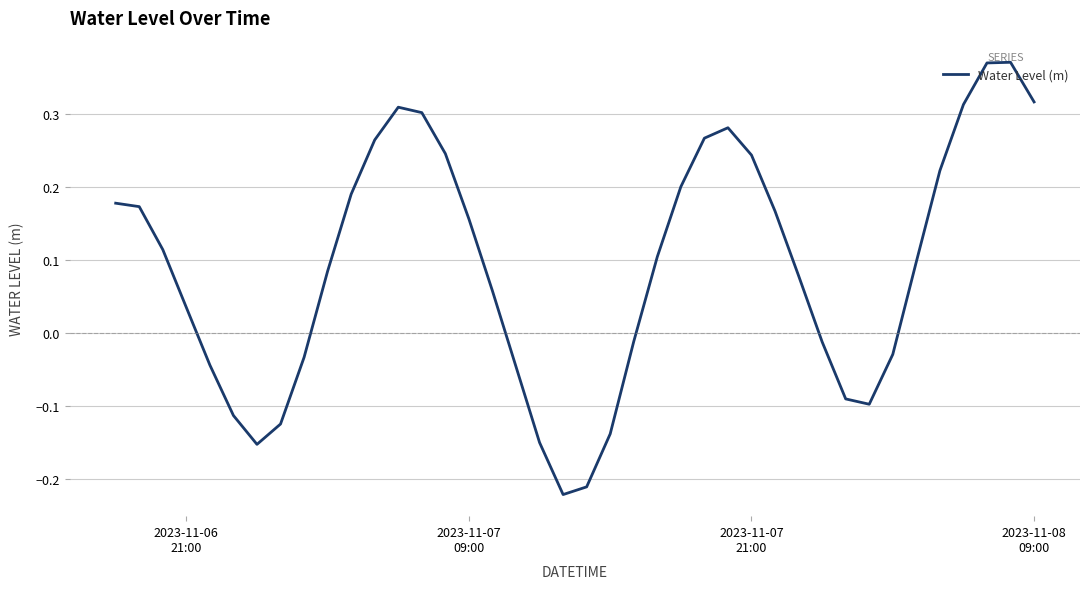

What is the difference between the maximum and minimum values?

0.6